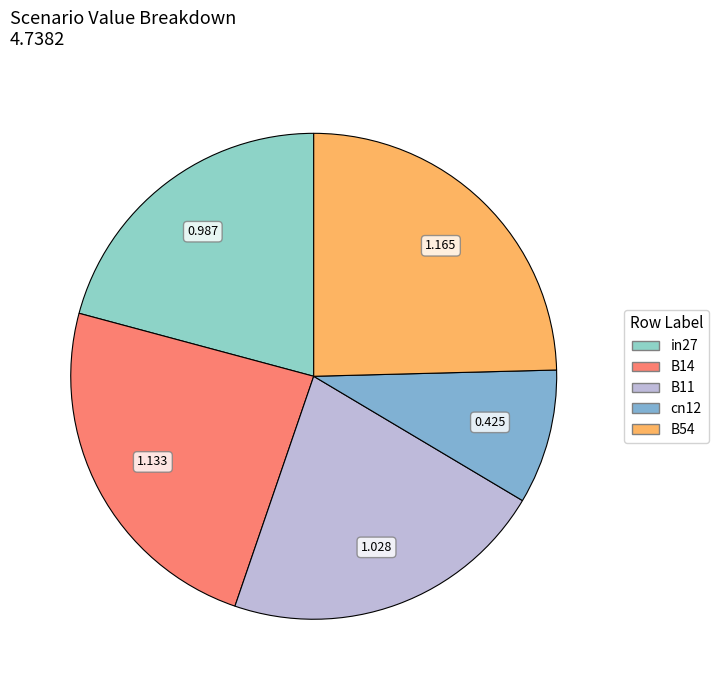

To the nearest percent, what portion does B11 represent?

22%